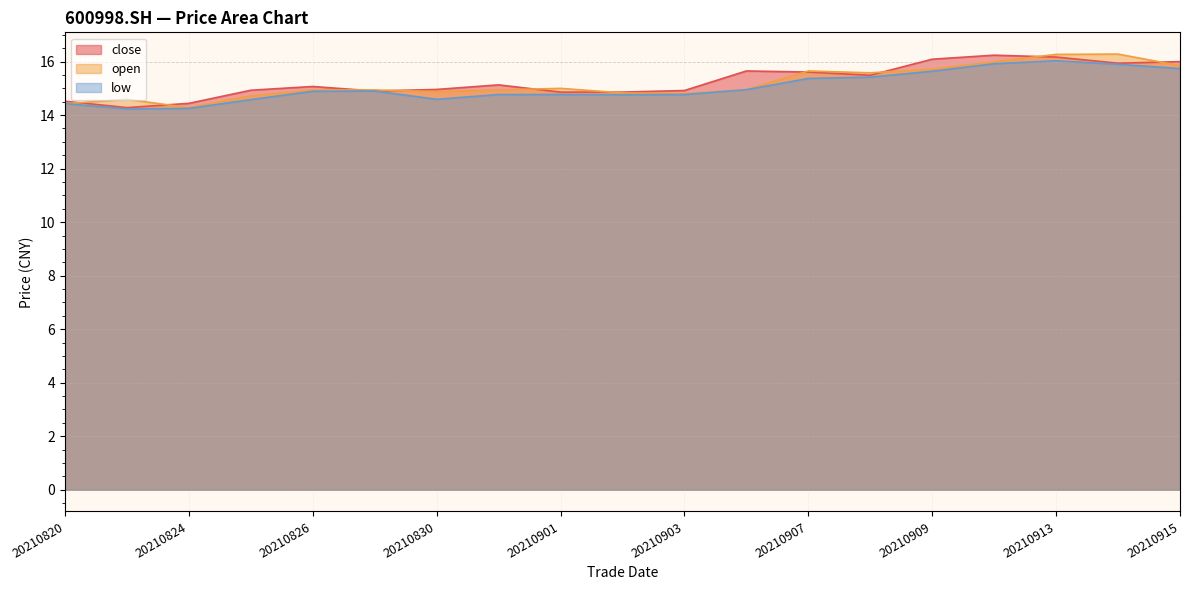

What are all the series names shown in the legend?

close, open, low